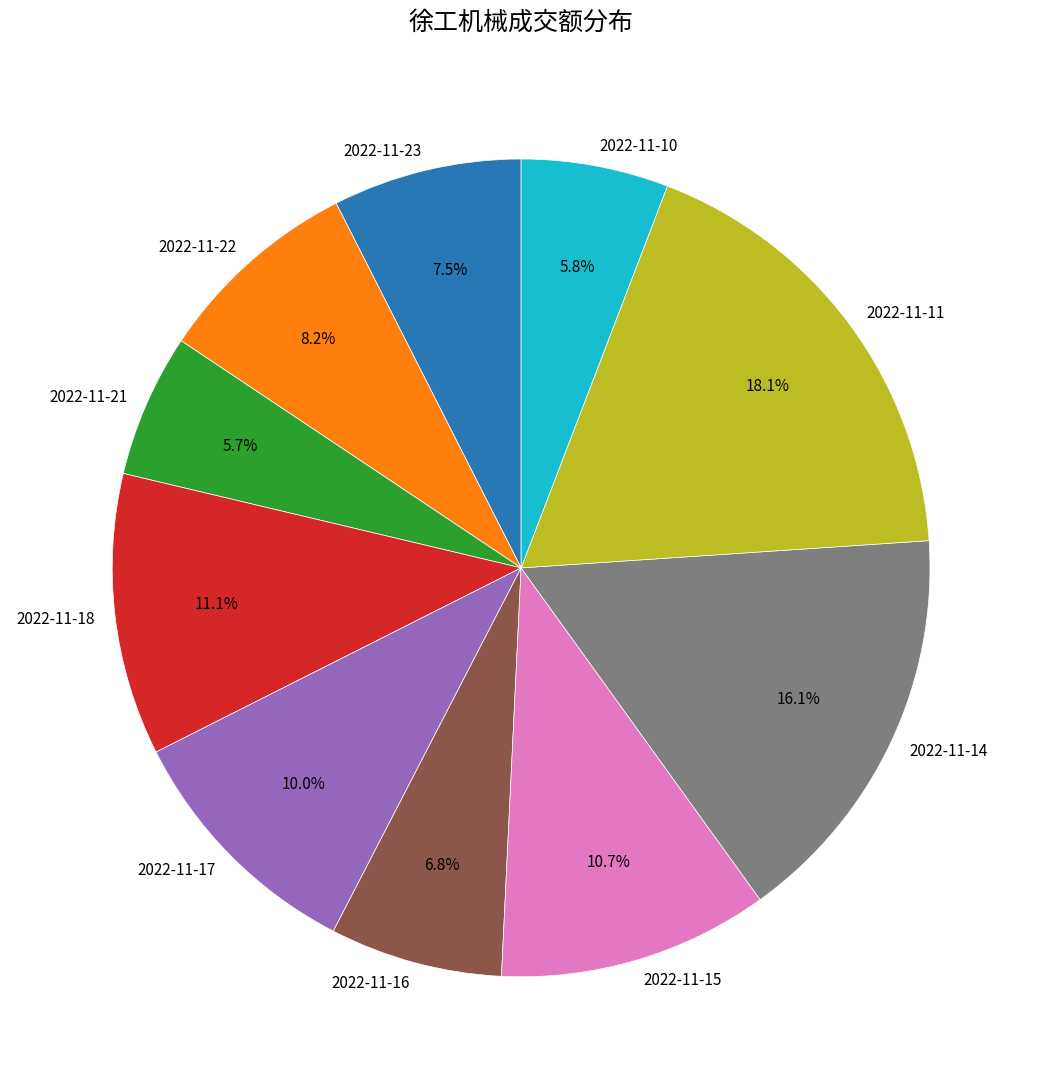

To the nearest percent, what is the average slice percentage?

10%